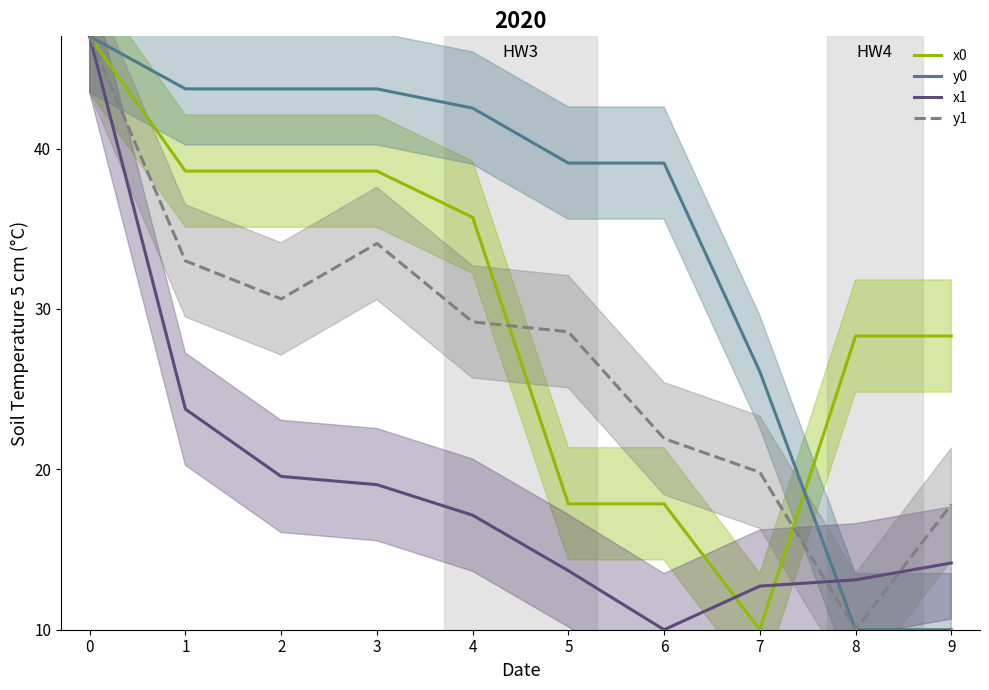

What is the total value across all series at 7?

68.6